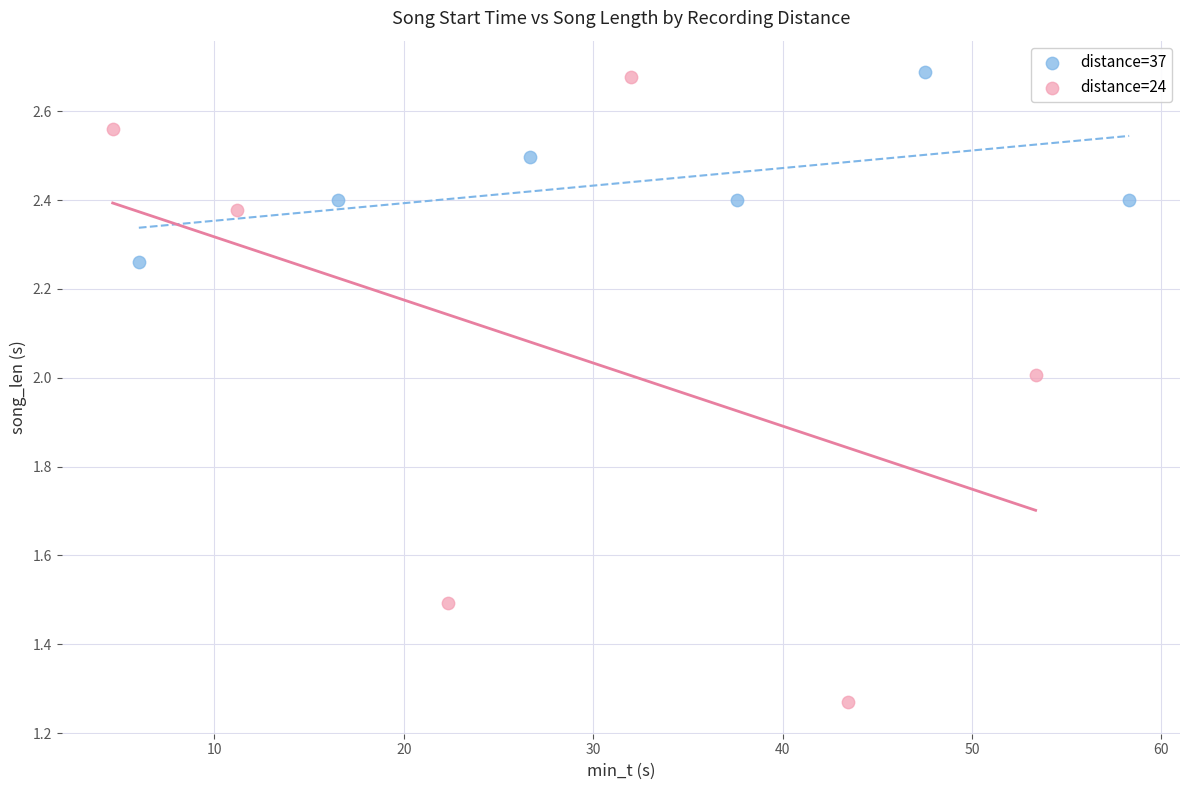

Which series has the widest spread of Y values?

distance=24